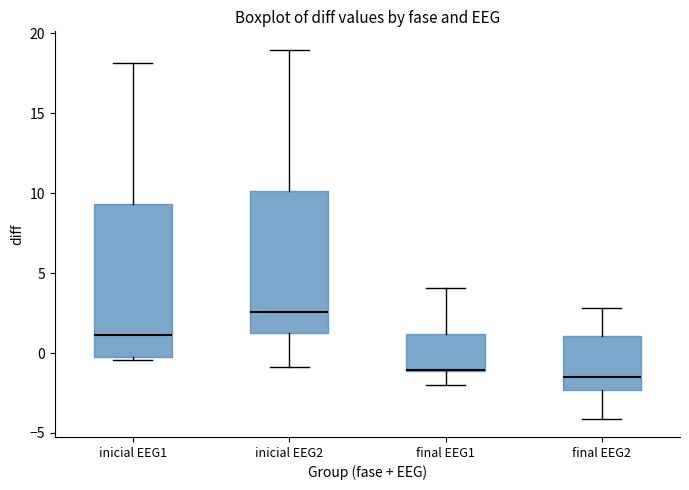

Which box has the highest median line?

inicial EEG2